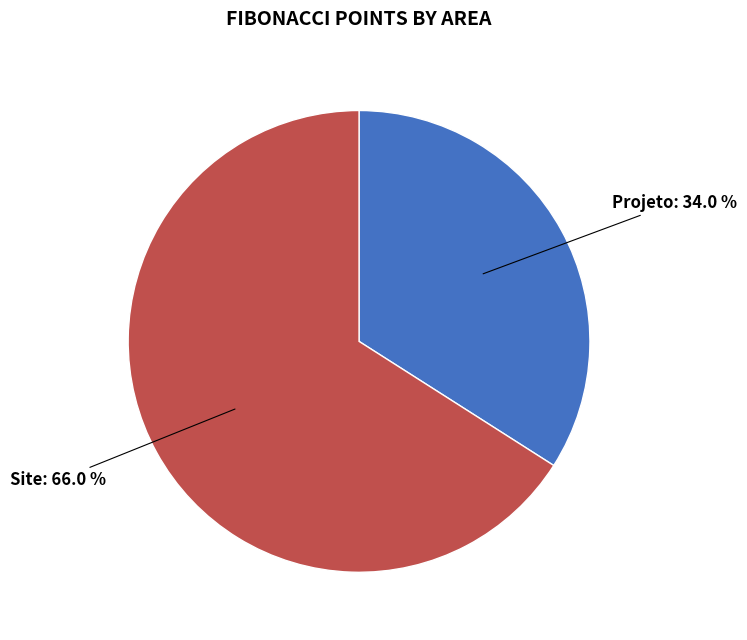

To the nearest percent, what is the difference between the largest and smallest slice percentages?

32%